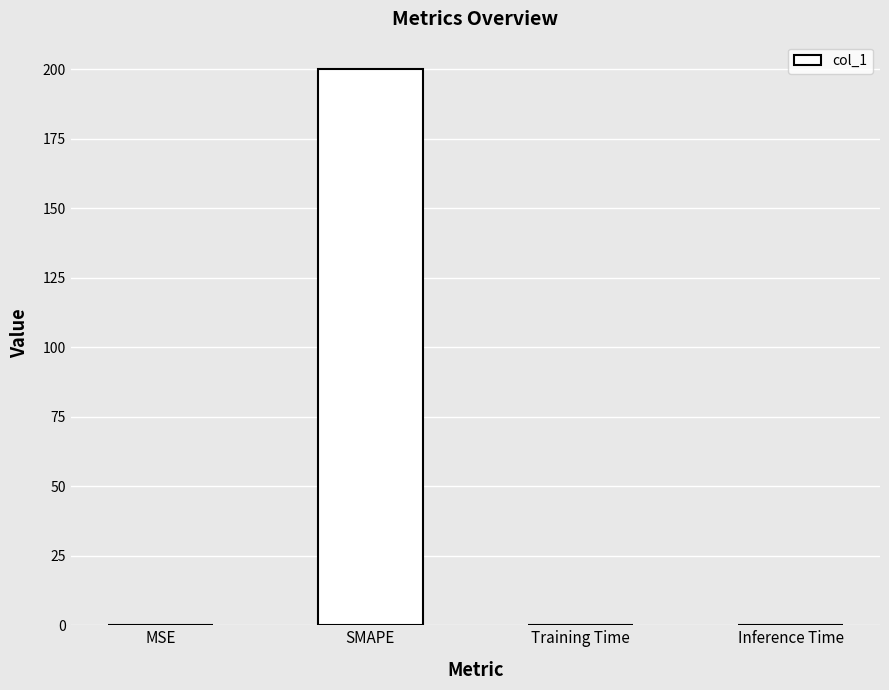

The chart shows a value of 200.0 at SMAPE. True or false?

True